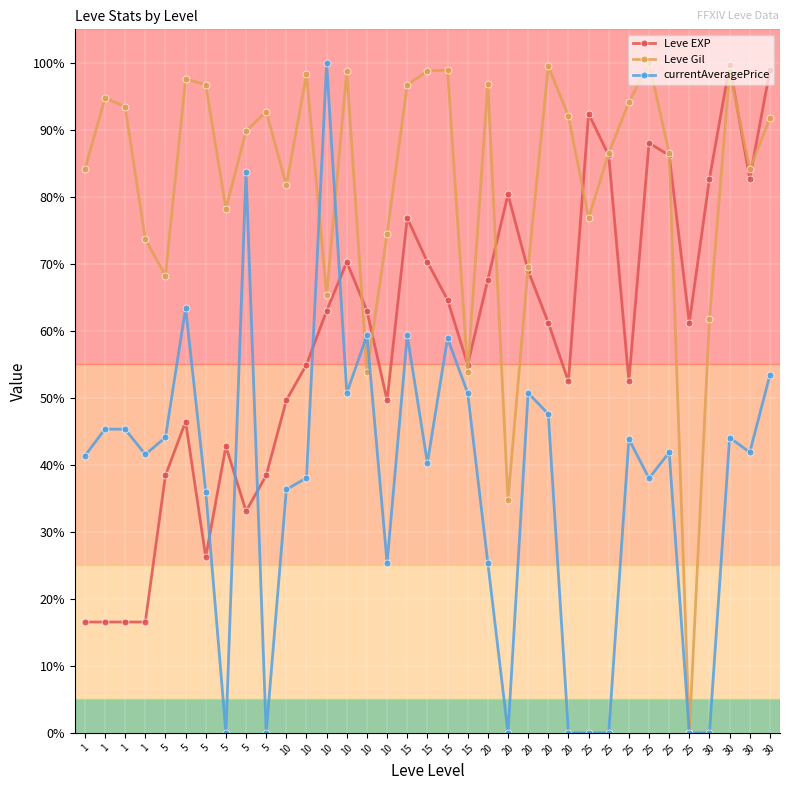

What is the sum of all currentAveragePrice values?

1306.5